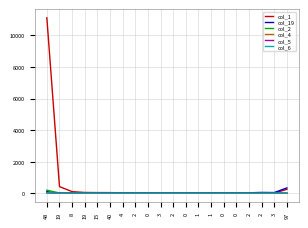

What are all the series names shown in the legend?

col_1, col_19, col_2, col_4, col_5, col_6